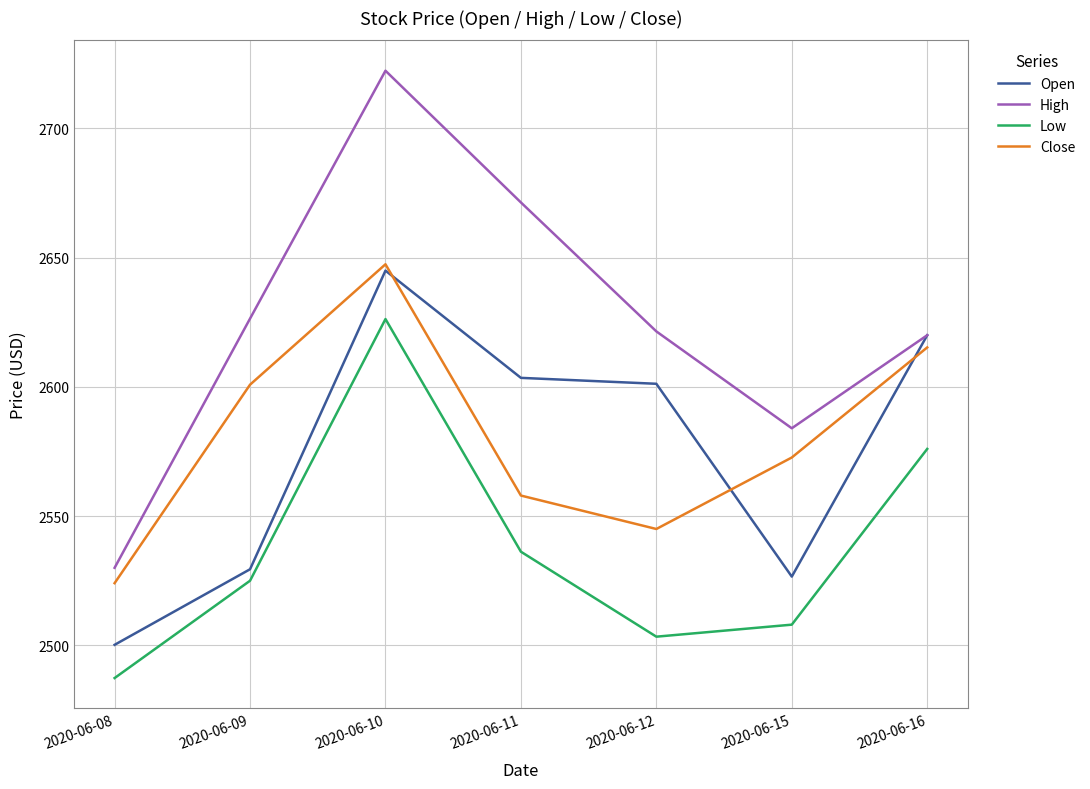

Which category has the lowest value in the Close series?

2020-06-08